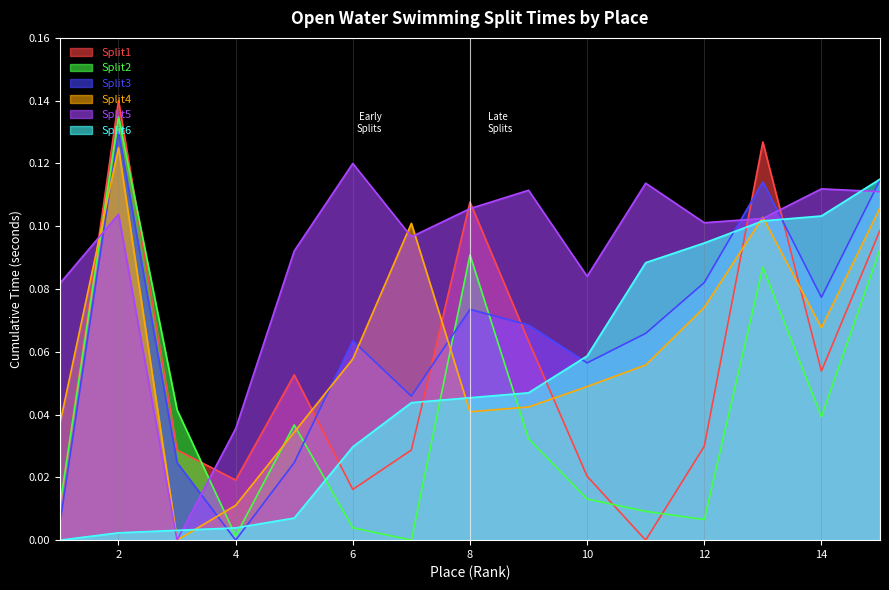

Does the chart have visible grid lines?

Yes